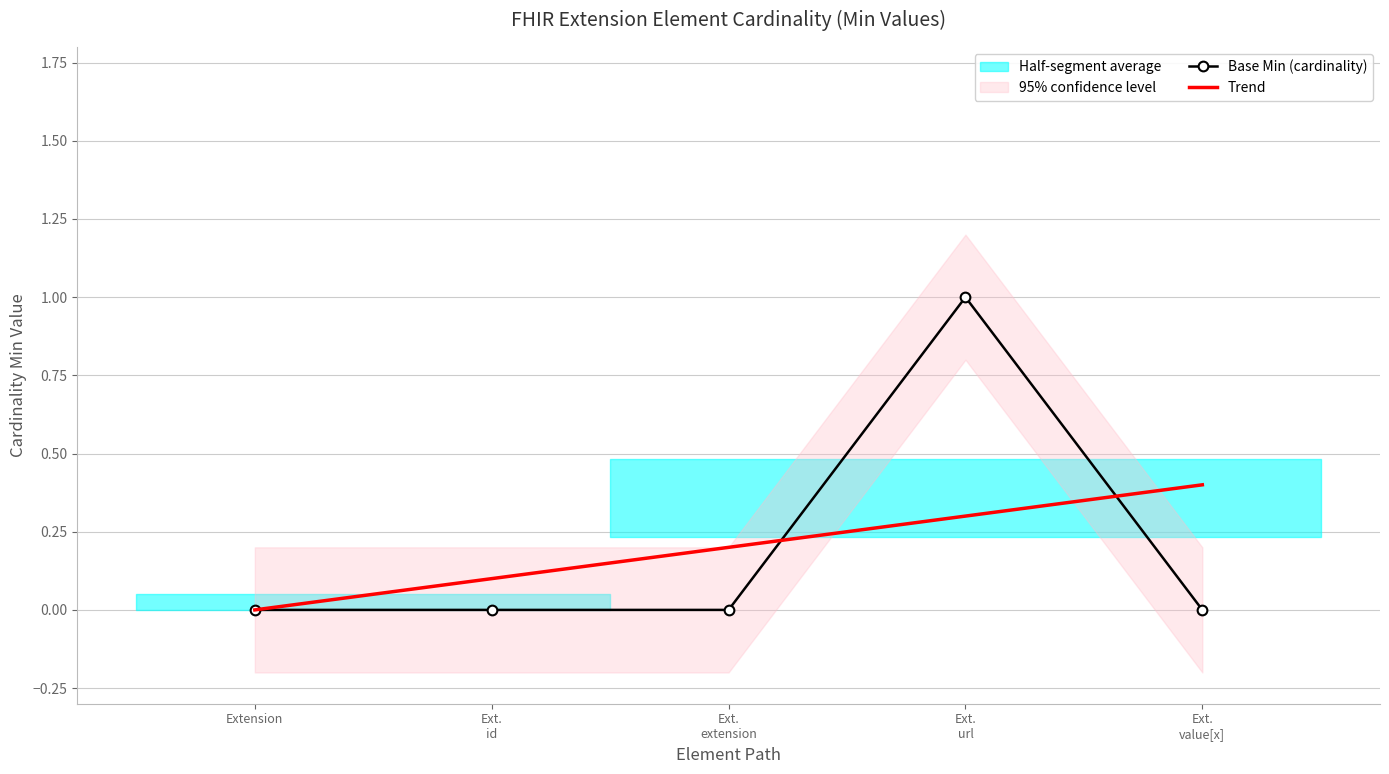

After their last crossing, which series has the higher values: Trend or Base Min (cardinality)?

Trend